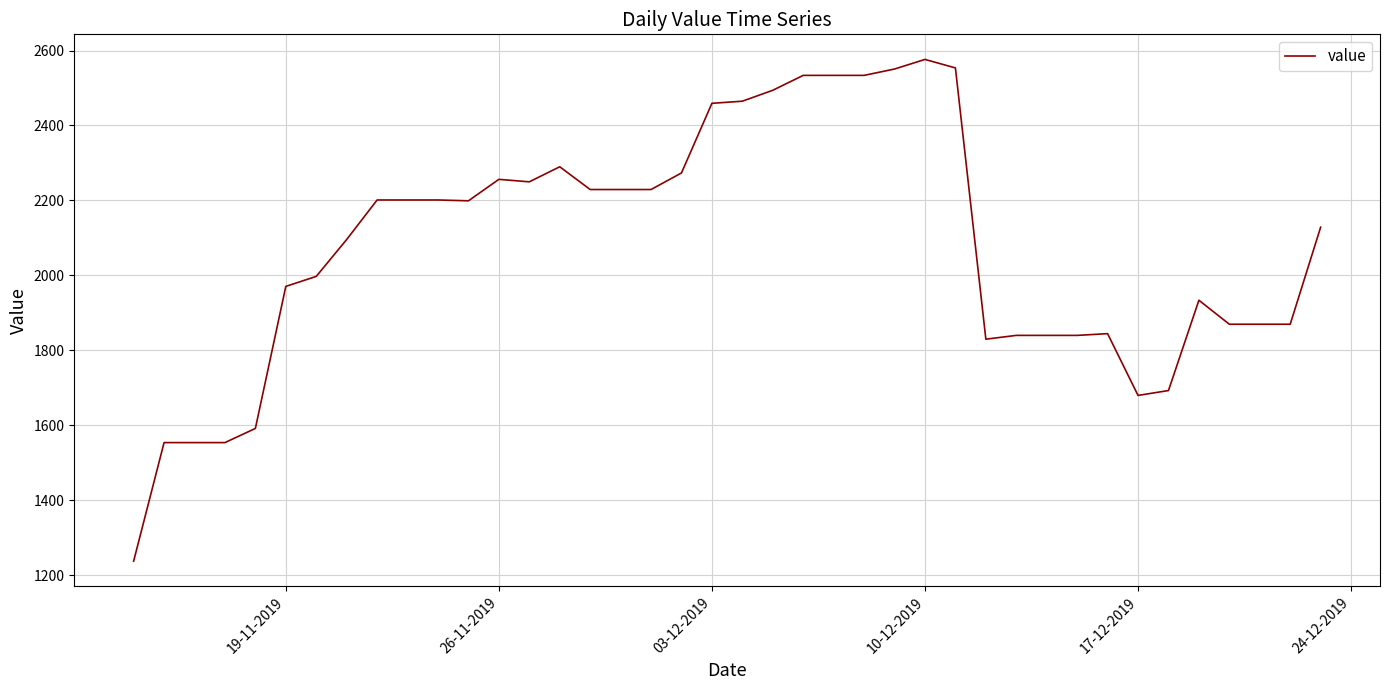

What is the difference between the maximum and minimum values?

1339.0